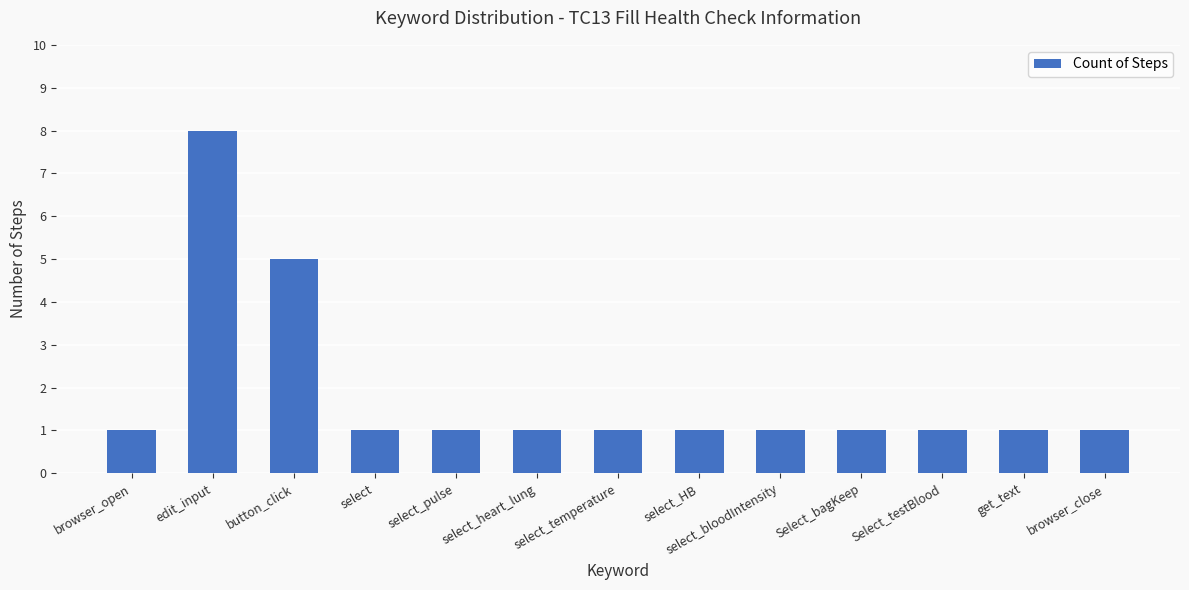

Reading right to left, list all the values displayed in this chart.

browser_close=1	get_text=1	Select_testBlood=1	Select_bagKeep=1	select_bloodIntensity=1	select_HB=1	select_temperature=1	select_heart_lung=1	select_pulse=1	select=1	button_click=5	edit_input=8	browser_open=1